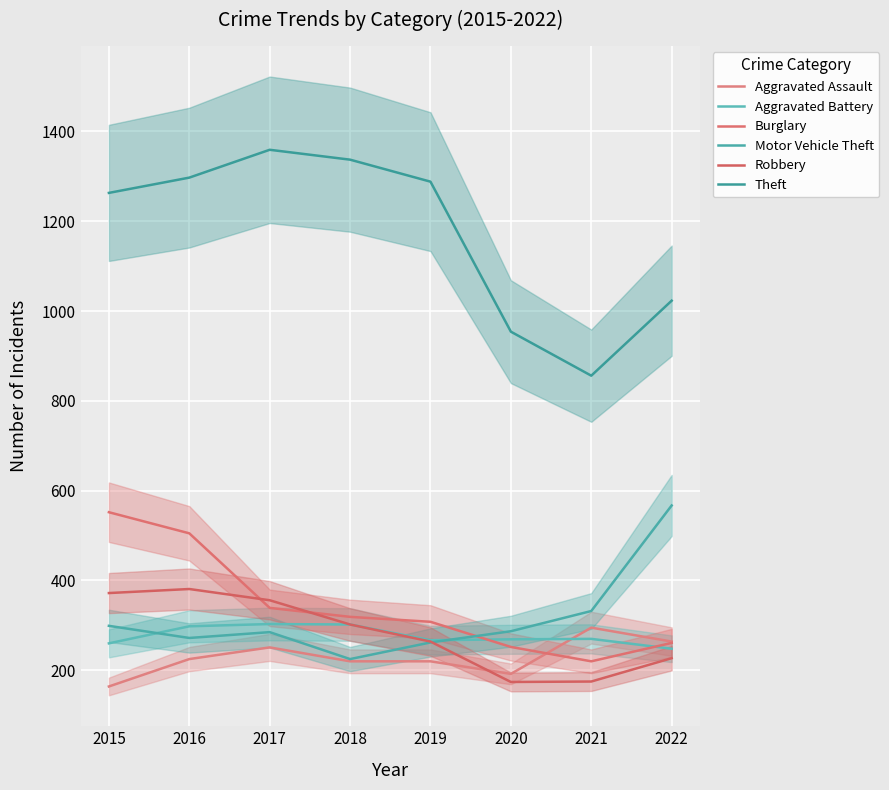

Rank the series by their maximum value, from lowest to highest.

Aggravated Assault, Aggravated Battery, Robbery, Burglary, Motor Vehicle Theft, Theft